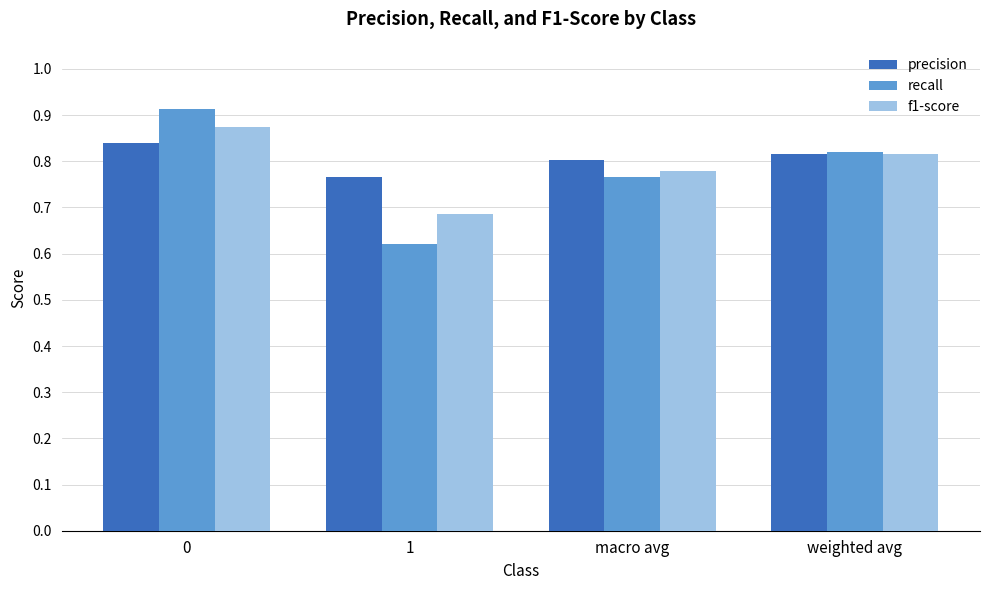

What is the sum of all f1-score values?

3.2